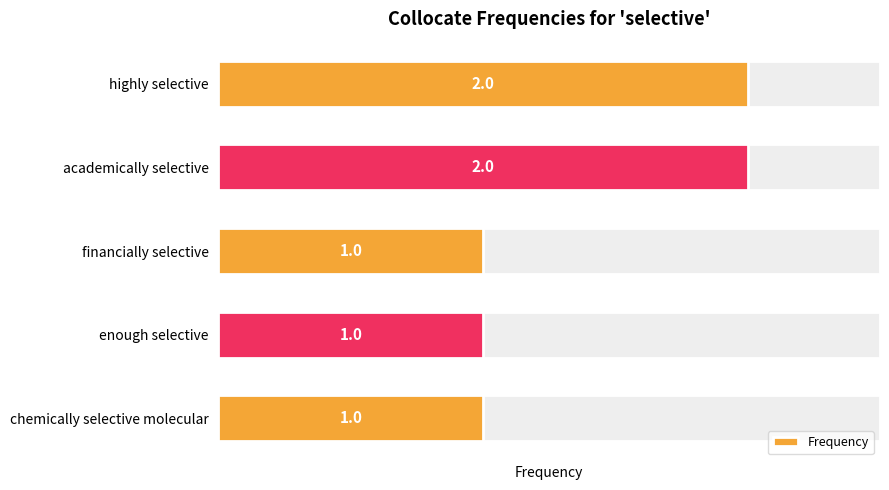

Count the values in the range 1 to 2.

5